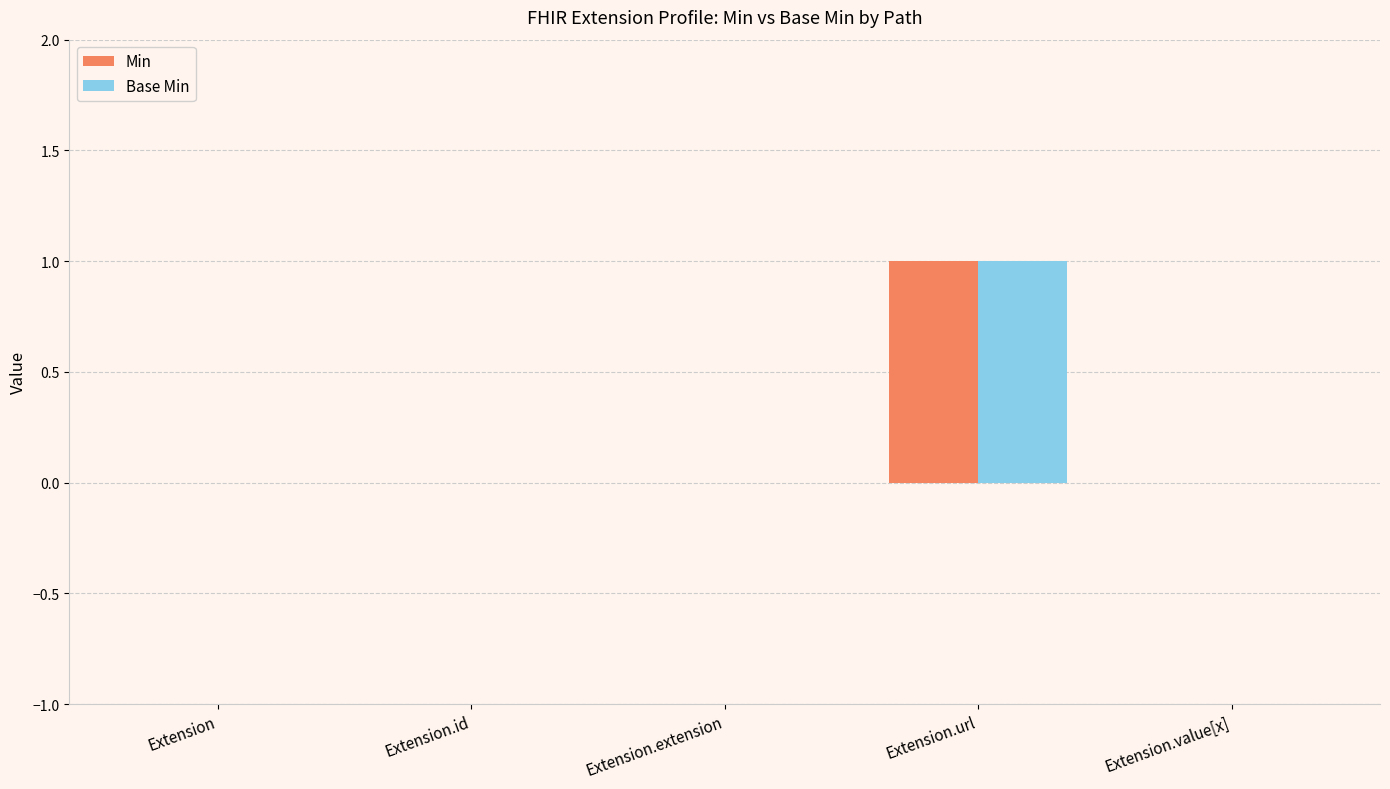

The Min series shows 2 at Extension.url. True or false?

False